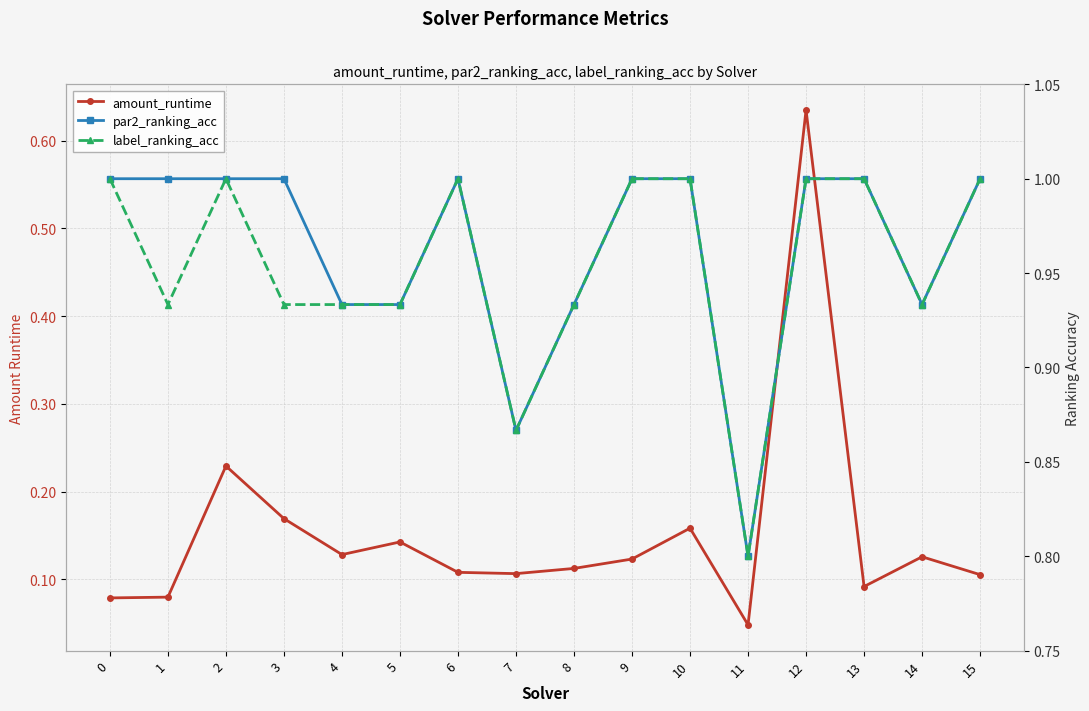

The label_ranking_acc series shows 1.6 at 5. True or false?

False